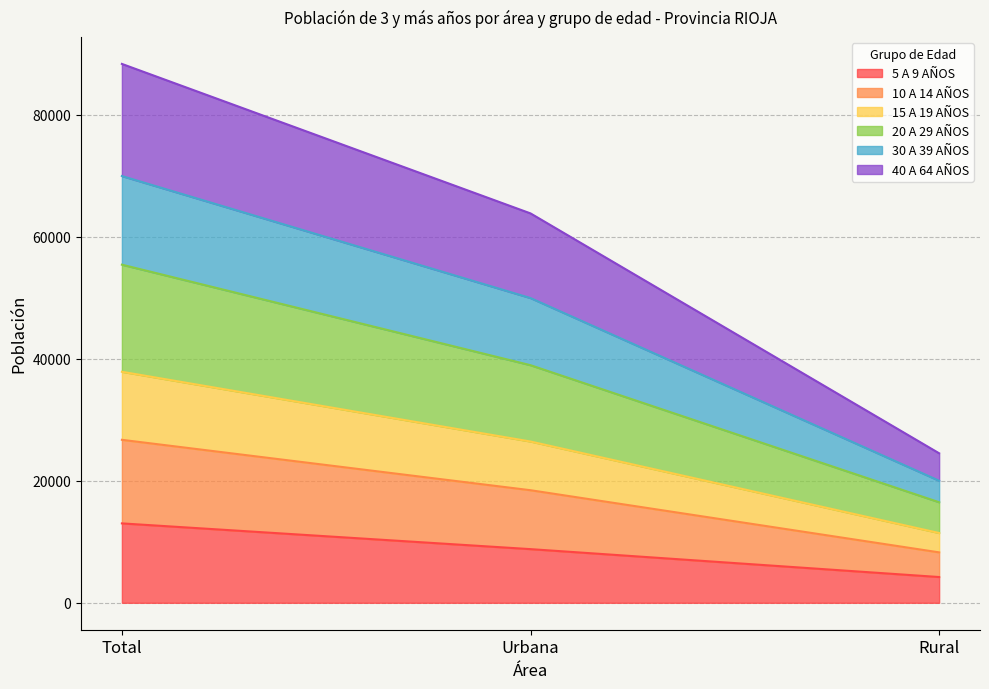

Is the value of 30 A 39 AÑOS at Rural greater than the value of 15 A 19 AÑOS at Rural?

No